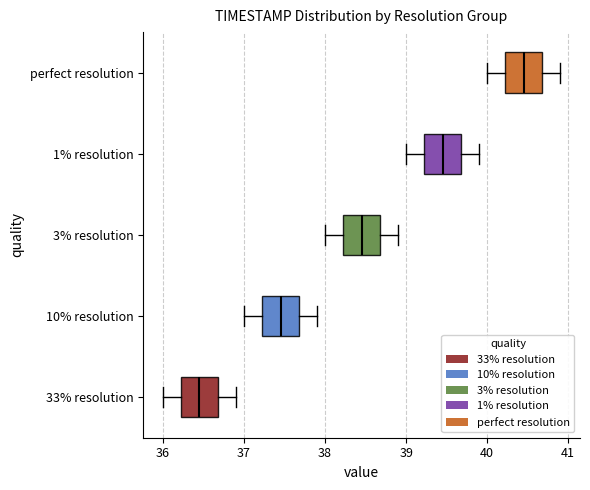

Reading bottom to top, read every box against the x-axis: the position of its median line, the range the box covers, and the ends of its whiskers. The values are not printed on the chart, so give them approximately, as read against the axis.

33% resolution: median 36.5, box 36.2 to 36.7, whiskers 36.0 to 36.9
10% resolution: median 37.5, box 37.2 to 37.7, whiskers 37.0 to 37.9
3% resolution: median 38.5, box 38.2 to 38.7, whiskers 38.0 to 38.9
1% resolution: median 39.5, box 39.2 to 39.7, whiskers 39.0 to 39.9
perfect resolution: median 40.5, box 40.2 to 40.7, whiskers 40.0 to 40.9